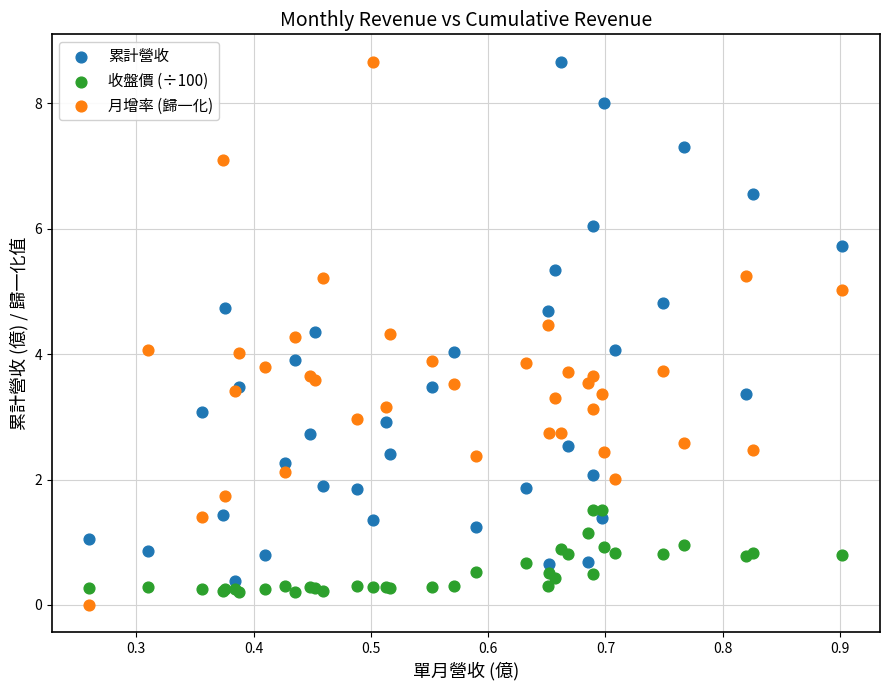

What are all the series names shown in the legend?

累計營收, 收盤價 (÷100), 月增率 (歸一化)